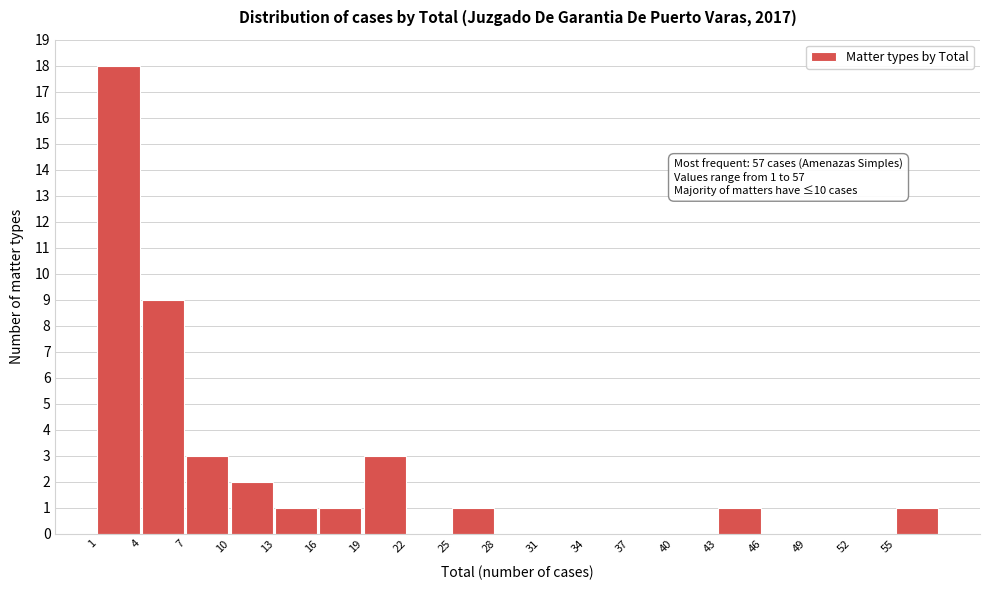

Over which range of the x-axis is the bar tallest?

1 to 4